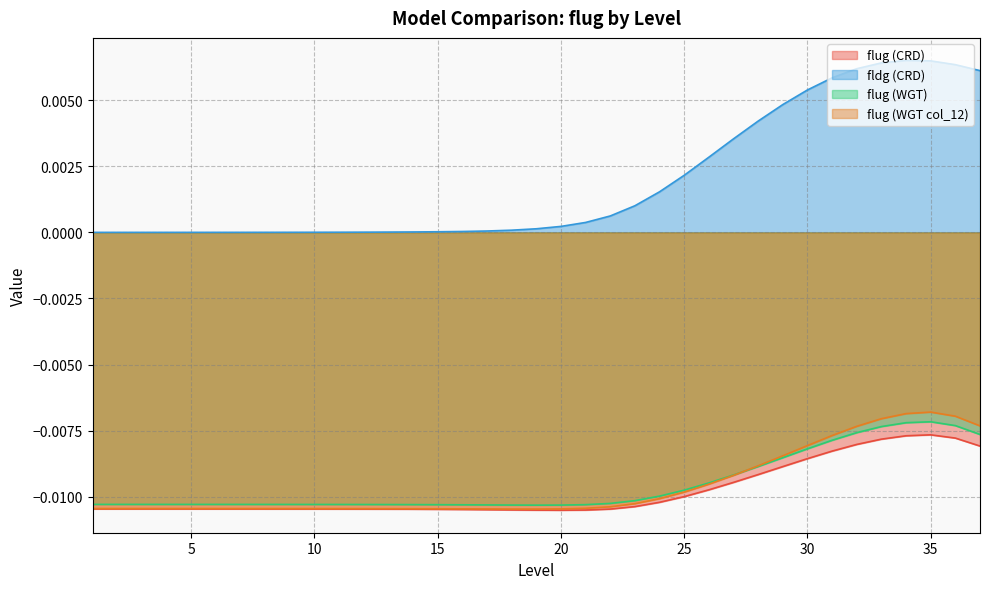

What are all the series names shown in the legend?

flug (CRD), fldg (CRD), flug (WGT), flug (WGT col_12)